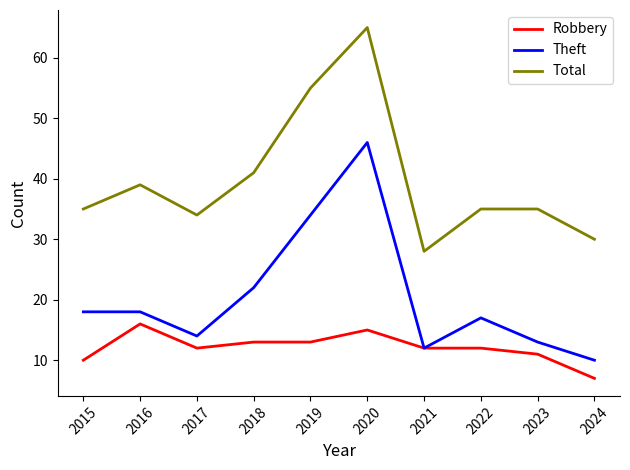

What is the difference between the second highest and second lowest values in the Theft series?

22